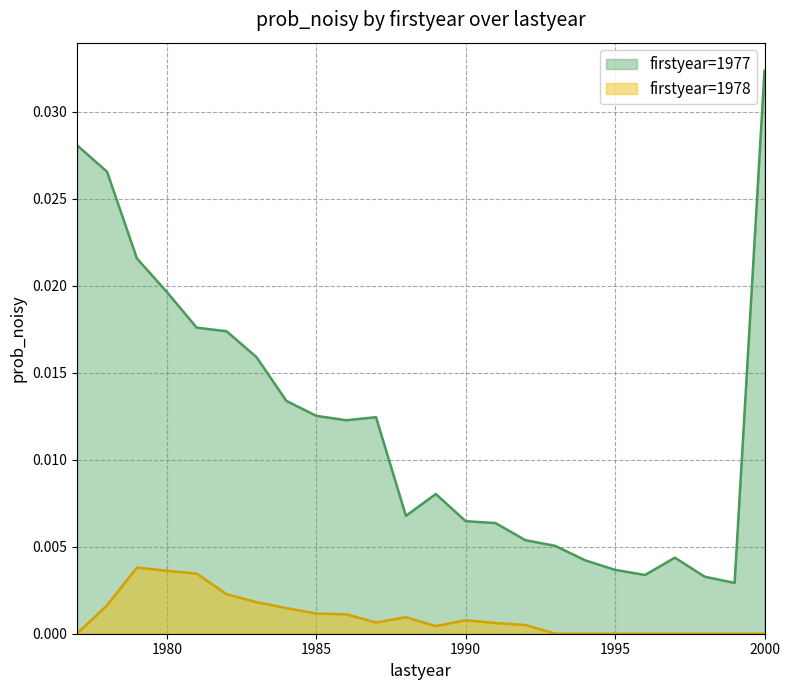

True or false: firstyear=1977 and firstyear=1978 intersect in this chart.

False